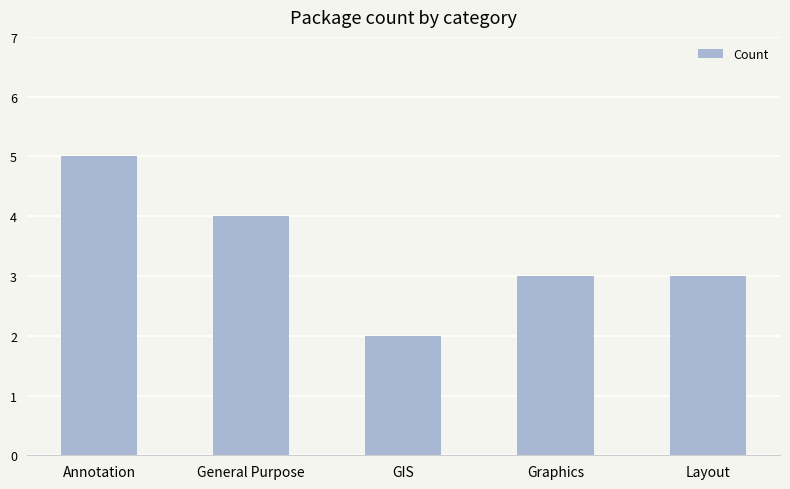

Reading right to left, list all the values displayed in this chart.

Layout=3	Graphics=3	GIS=2	General Purpose=4	Annotation=5